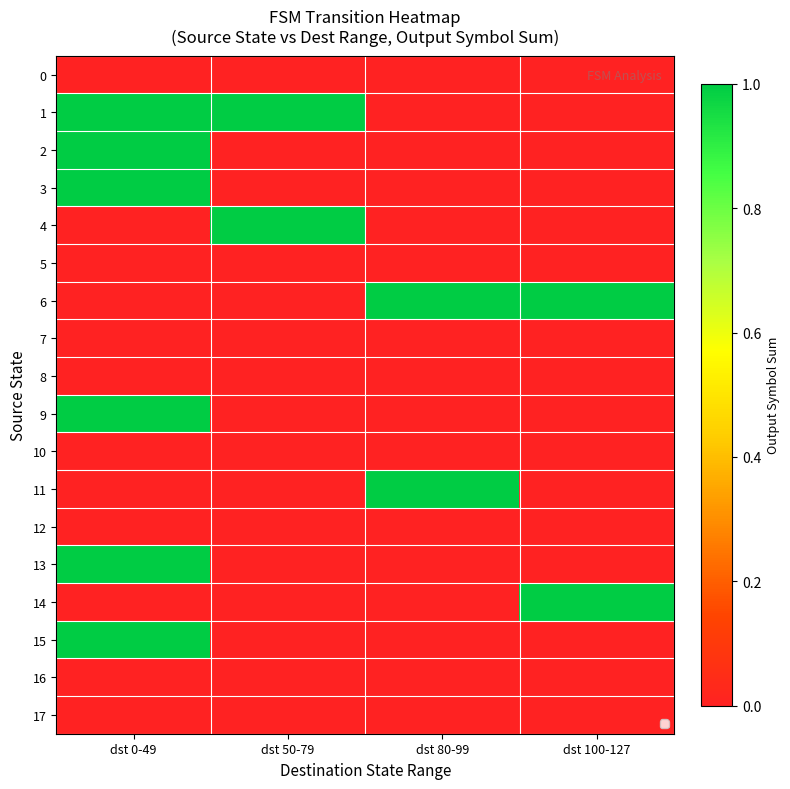

Reading right to left, list all the values displayed in this chart.

0: dst 100-127=0	dst 80-99=0	dst 50-79=0	dst 0-49=0
1: dst 100-127=0	dst 80-99=0	dst 50-79=1	dst 0-49=1
2: dst 100-127=0	dst 80-99=0	dst 50-79=0	dst 0-49=1
3: dst 100-127=0	dst 80-99=0	dst 50-79=0	dst 0-49=1
4: dst 100-127=0	dst 80-99=0	dst 50-79=1	dst 0-49=0
5: dst 100-127=0	dst 80-99=0	dst 50-79=0	dst 0-49=0
6: dst 100-127=1	dst 80-99=1	dst 50-79=0	dst 0-49=0
7: dst 100-127=0	dst 80-99=0	dst 50-79=0	dst 0-49=0
8: dst 100-127=0	dst 80-99=0	dst 50-79=0	dst 0-49=0
9: dst 100-127=0	dst 80-99=0	dst 50-79=0	dst 0-49=1
10: dst 100-127=0	dst 80-99=0	dst 50-79=0	dst 0-49=0
11: dst 100-127=0	dst 80-99=1	dst 50-79=0	dst 0-49=0
12: dst 100-127=0	dst 80-99=0	dst 50-79=0	dst 0-49=0
13: dst 100-127=0	dst 80-99=0	dst 50-79=0	dst 0-49=1
14: dst 100-127=1	dst 80-99=0	dst 50-79=0	dst 0-49=0
15: dst 100-127=0	dst 80-99=0	dst 50-79=0	dst 0-49=1
16: dst 100-127=0	dst 80-99=0	dst 50-79=0	dst 0-49=0
17: dst 100-127=0	dst 80-99=0	dst 50-79=0	dst 0-49=0